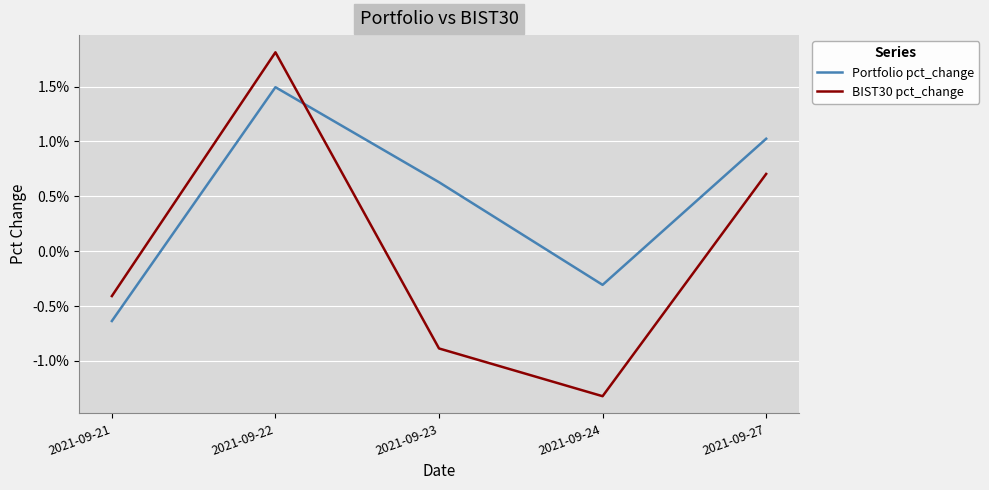

Is the value of BIST30 pct_change at 2021-09-24 greater than the value of Portfolio pct_change at 2021-09-22?

No